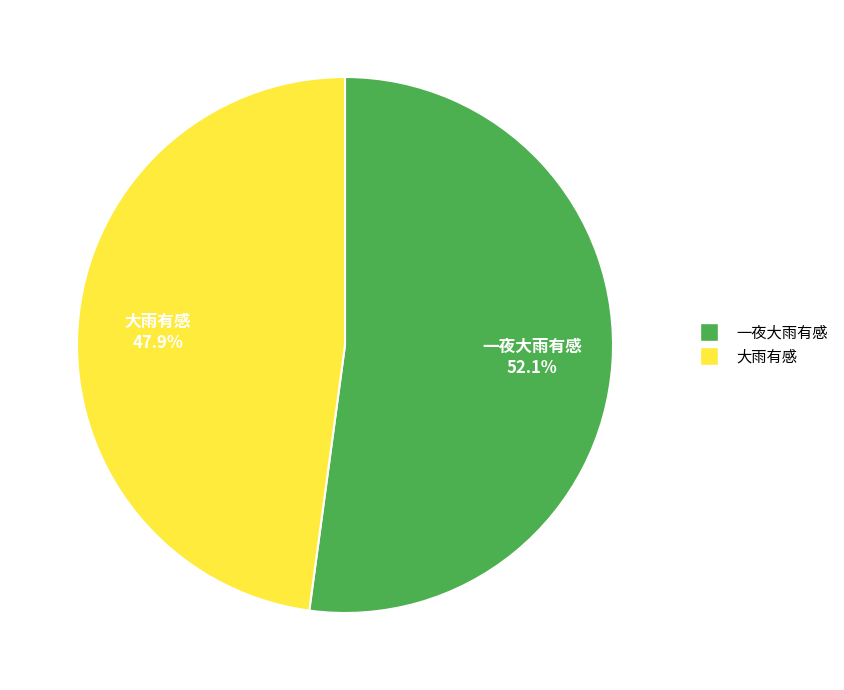

To the nearest percent, what is the difference between the largest and smallest slice percentages?

4%